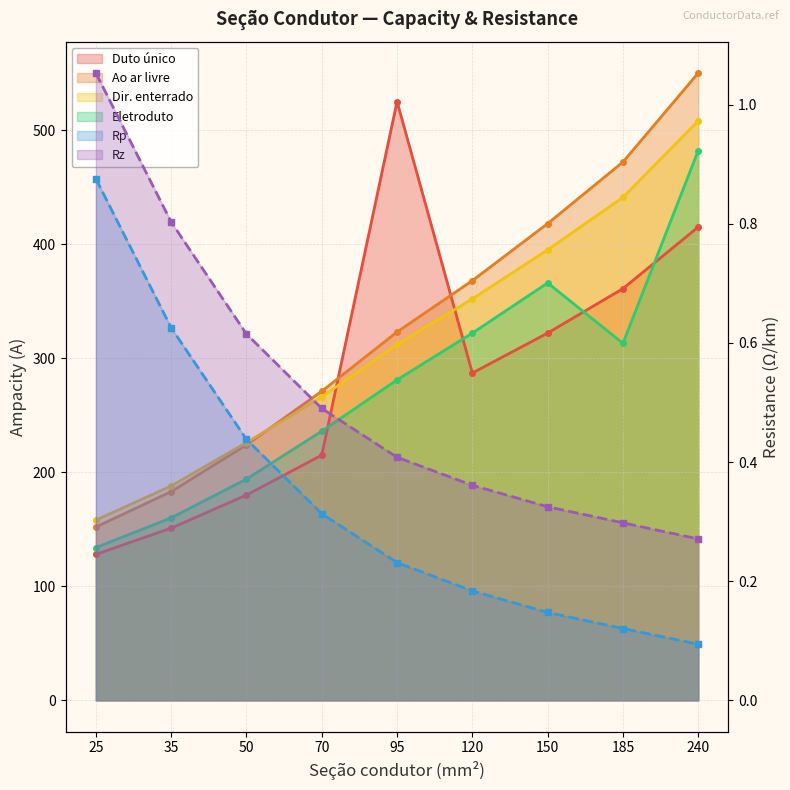

True or false: Ao ar livre has more than 2 interior local peaks.

False